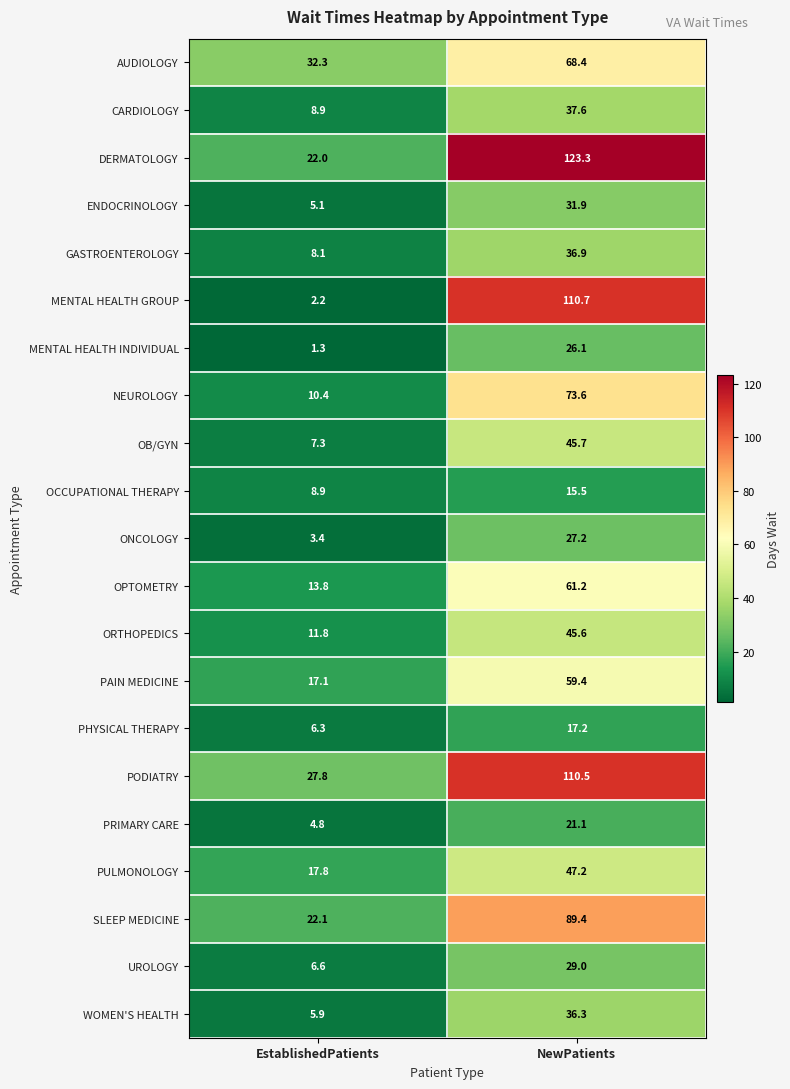

True or false: PHYSICAL THERAPY has a value of 6.3 at EstablishedPatients.

True